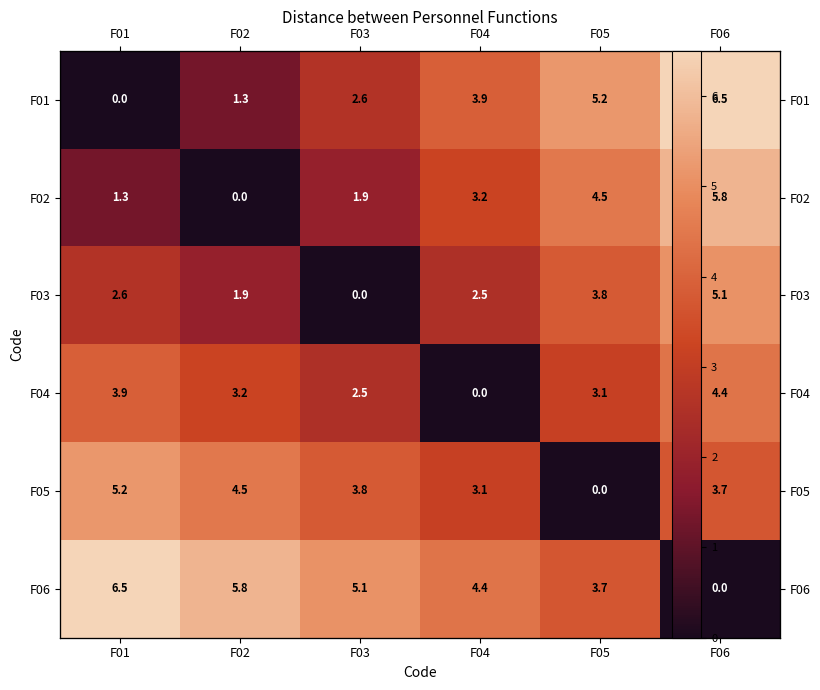

Which series has the largest total across all categories?

F06